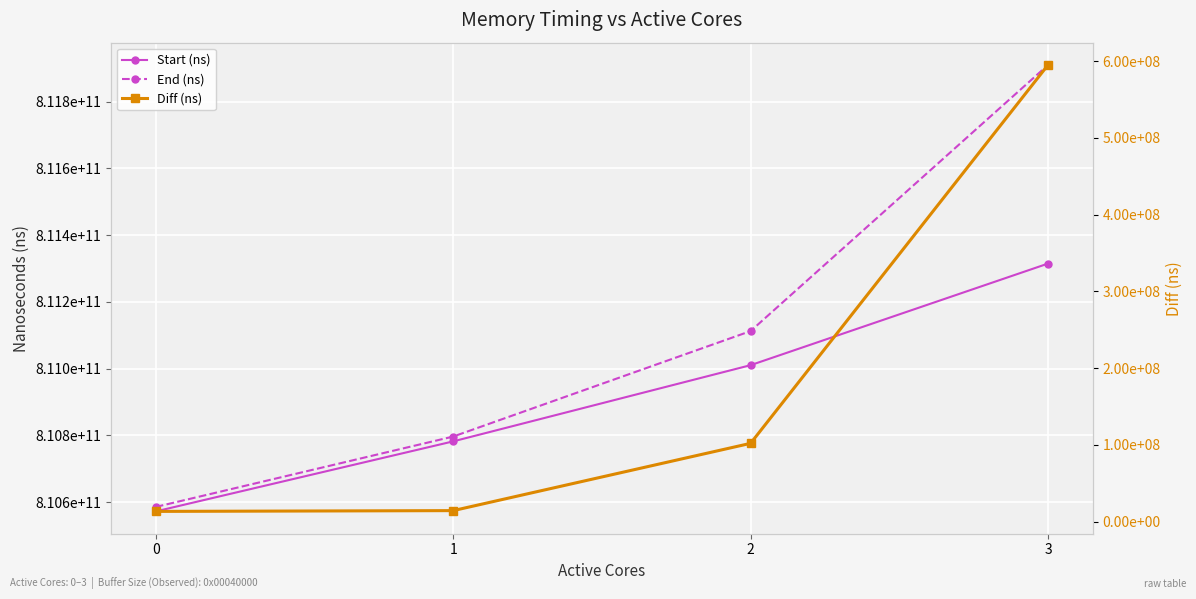

What is the sum of the Start (ns) values at 0 and 2?

1621582736410